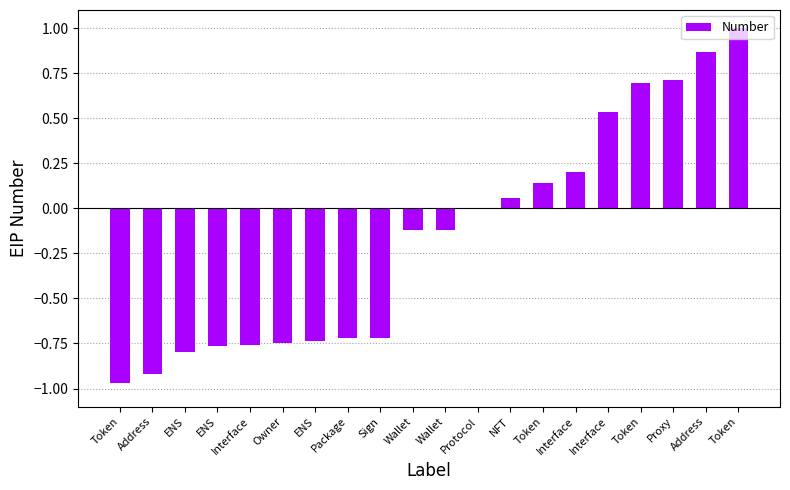

Which category has the lowest value across all series?

Token